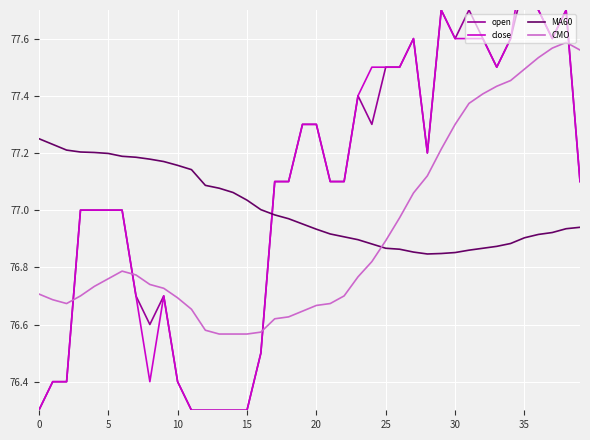

True or false: CMO has a value of 110.8 at 15.

False